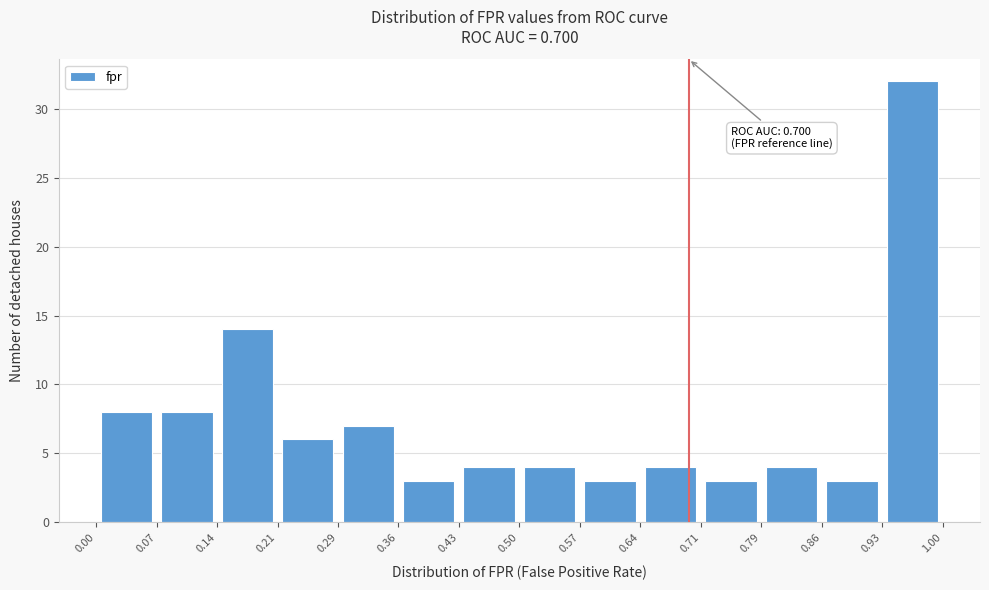

Over which range of the x-axis is the bar tallest?

0.93 to 1.00